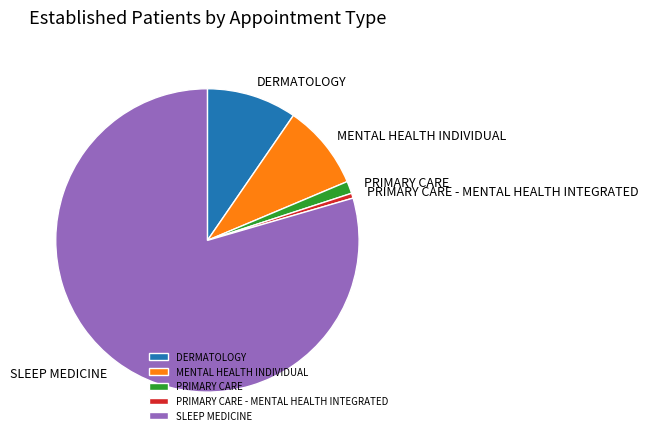

The DERMATOLOGY slice represents 19% of the pie. True or false?

False